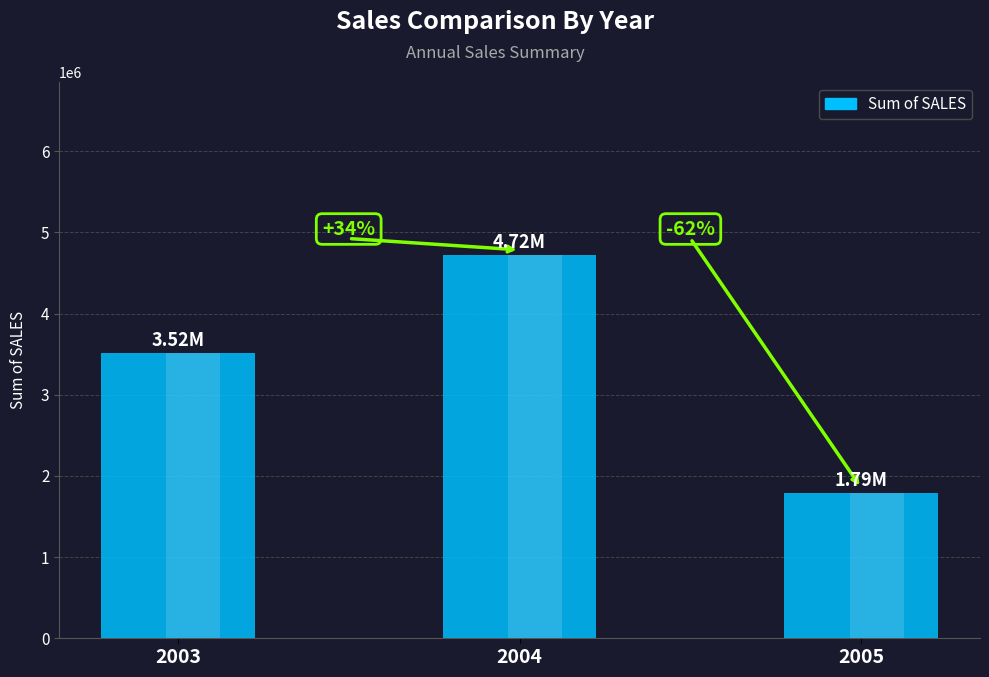

Reading left to right, transcribe all the data shown in this chart.

2003=3516979.5	2004=4724162.6	2005=1791486.7